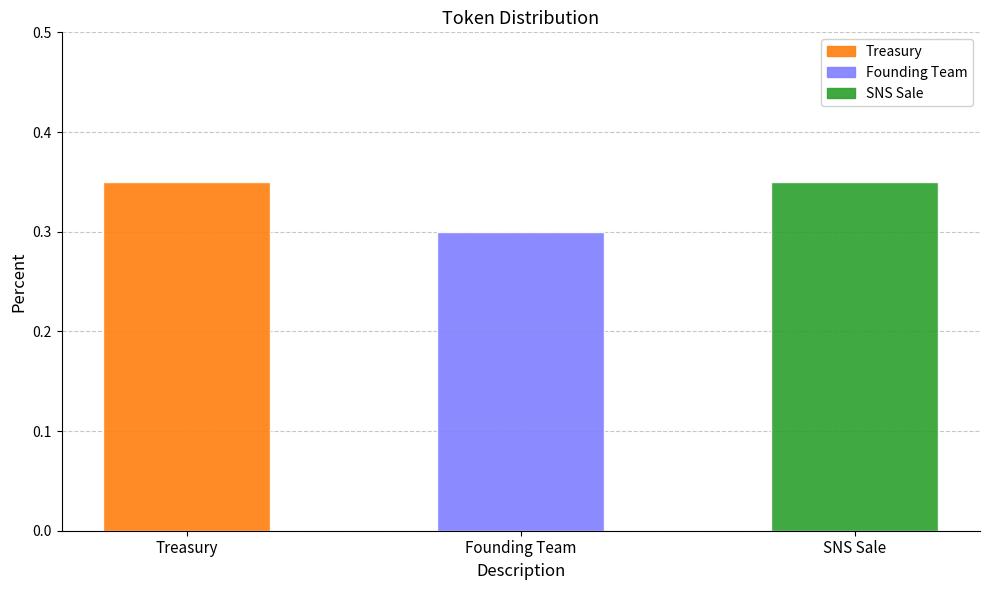

Which label corresponds to the smallest value in the chart?

Founding Team